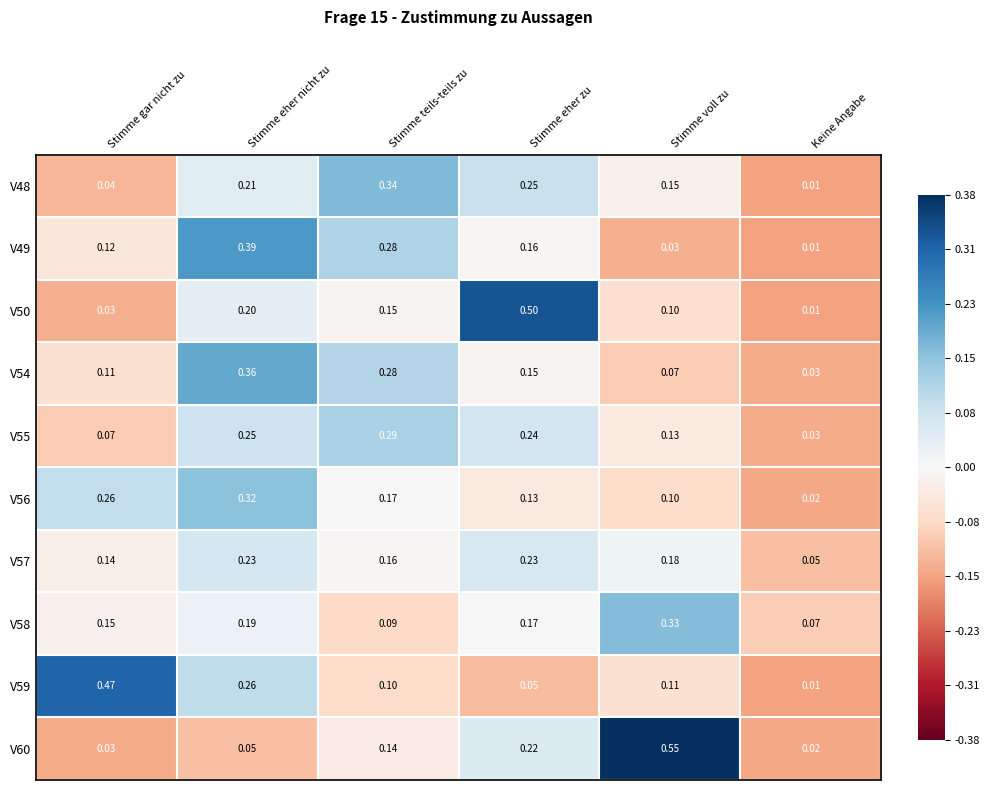

Which label corresponds to the largest value in the chart?

Stimme voll zu